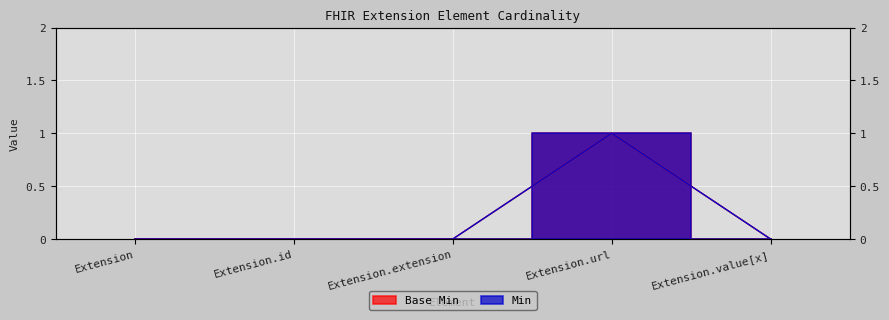

Is it true that Base Min equals 1 at Extension.id?

False